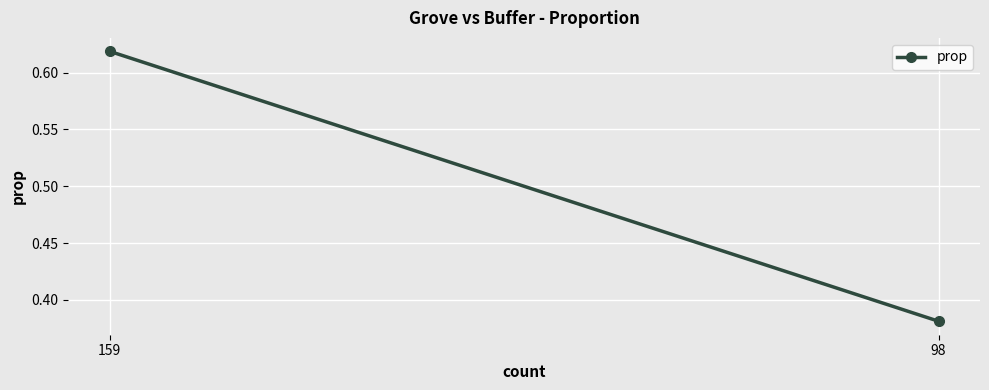

What is the maximum value shown in the chart?

0.6